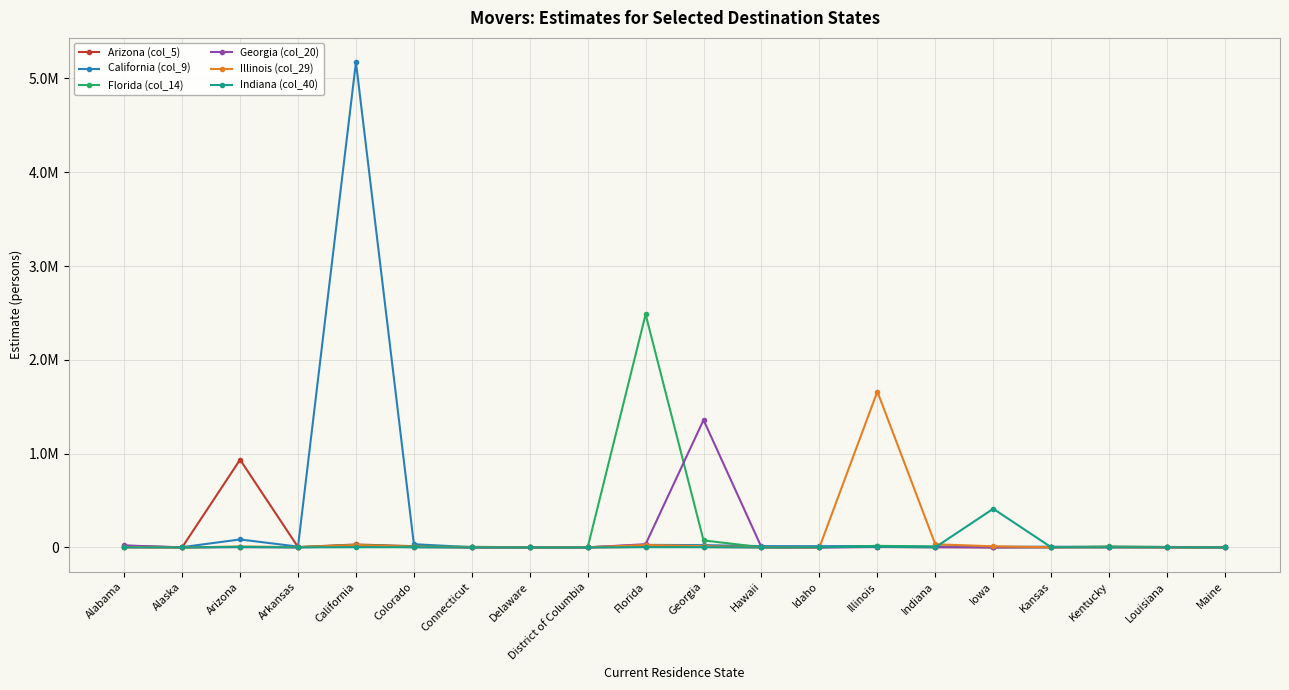

Reading right to left, list all the values displayed in this chart.

Arizona (col_5): 164	235	1049	1695	1702	2434	5924	3178	1718	5024	6030	225	55	262	13714	31915	4212	935748	1190	1304
California (col_9): 1123	5286	5461	8150	6764	7374	15322	13537	14459	24662	27658	2672	325	2727	34803	5173950	9141	85497	3353	5984
Florida (col_14): 4621	4853	10918	2290	2483	10469	17271	1428	2456	75182	2485338	892	1613	6999	10327	27196	3666	7667	940	19258
Georgia (col_20): 0	4444	5249	3130	503	4010	3854	111	2250	1359227	34679	921	979	1299	3039	13384	1587	3084	1602	21146
Illinois (col_29): 50	1473	5748	2374	12255	34027	1662179	607	1996	13676	26188	1796	571	1607	6728	25149	2814	9344	349	4666
Indiana (col_40): 0	1400	1386	2515	412459	1679	7544	2416	148	2568	2818	117	136	113	2447	2380	889	5035	377	893